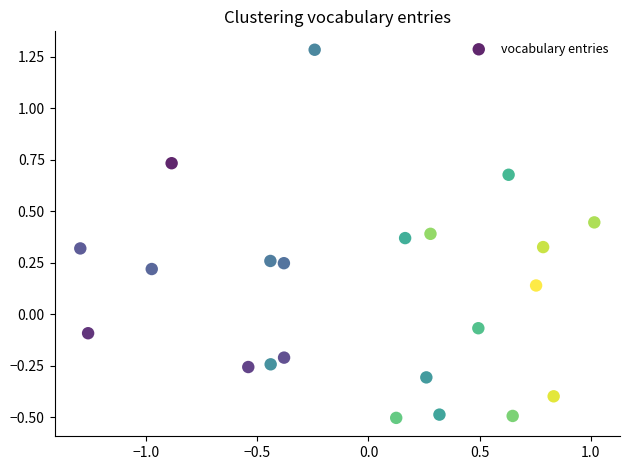

What is the range of Y values (max minus min)?

1.8